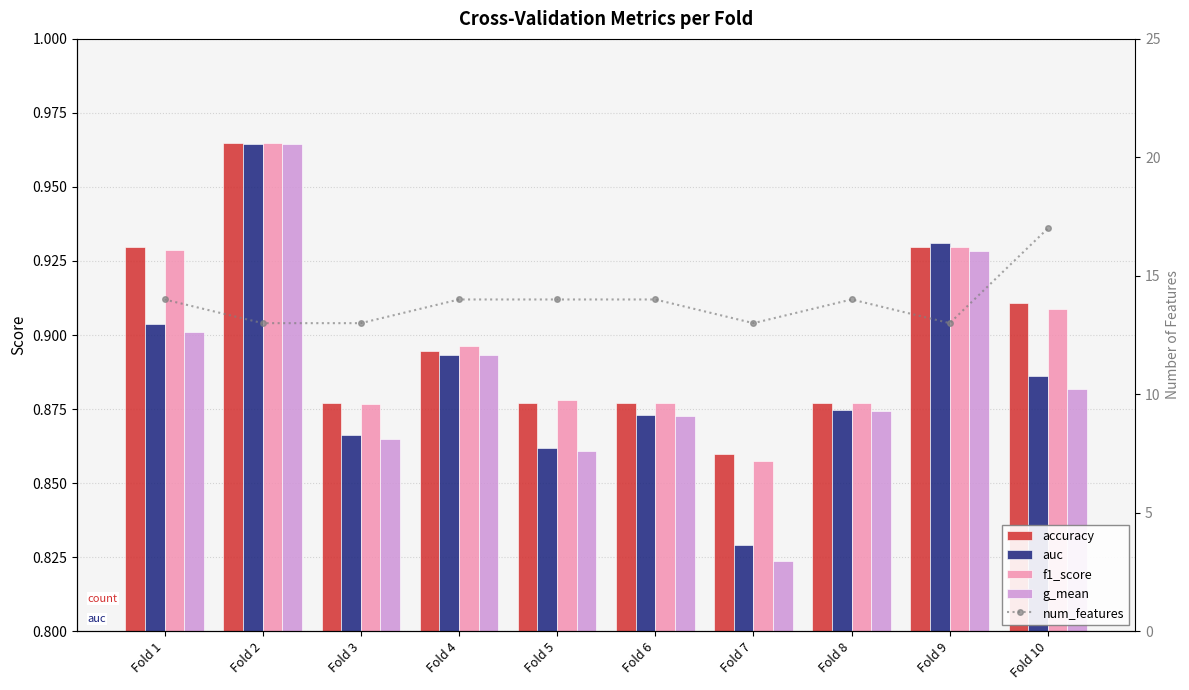

What is the sum of all num_features values?

139.0